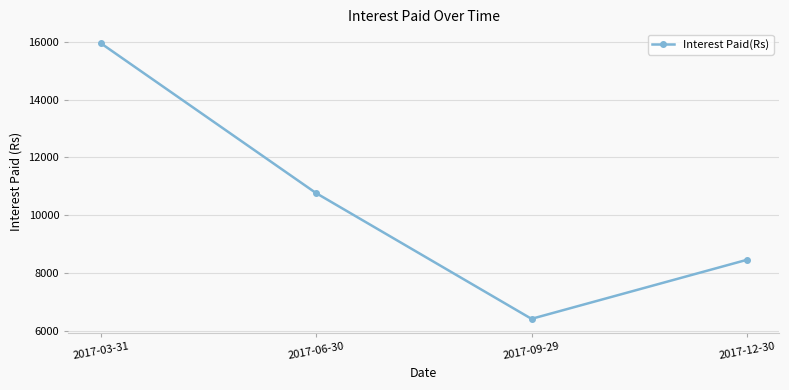

What is the label of the 4th point from the right?

2017-03-31